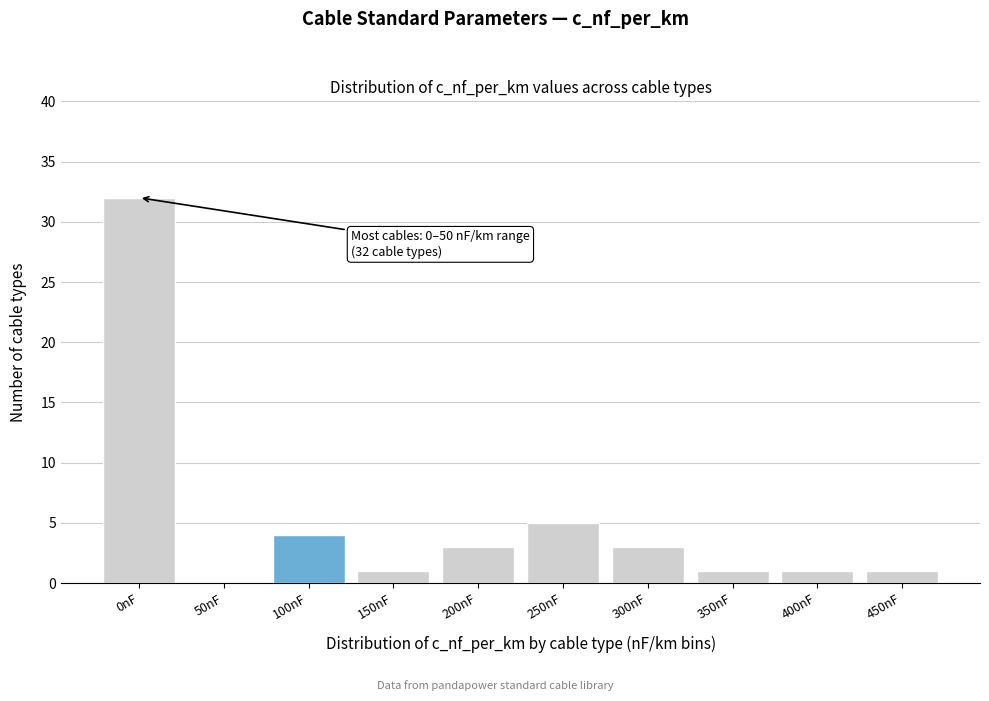

Reading left to right, what are all the values shown in this chart?

0nF=32	50nF=0	100nF=4	150nF=1	200nF=3	250nF=5	300nF=3	350nF=1	400nF=1	450nF=1